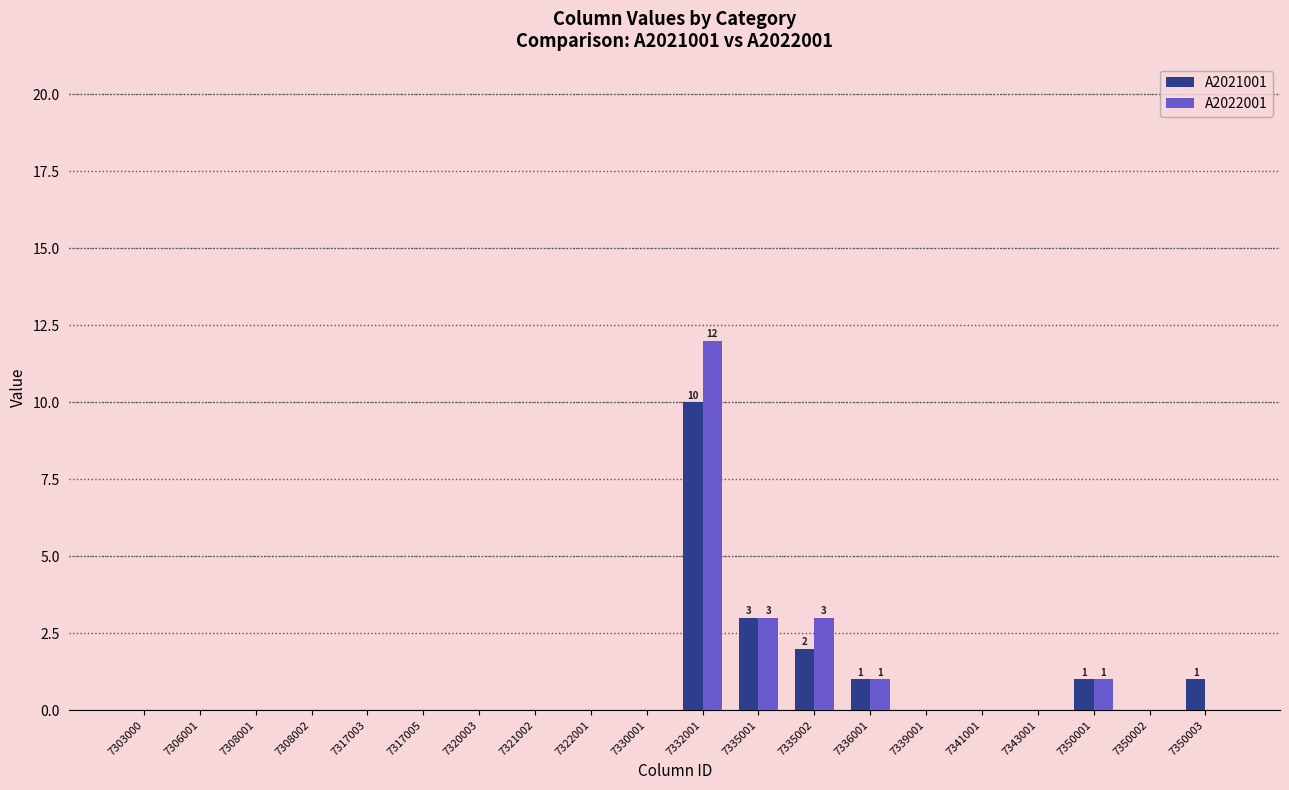

At which category is the sum across all series the highest?

7332001